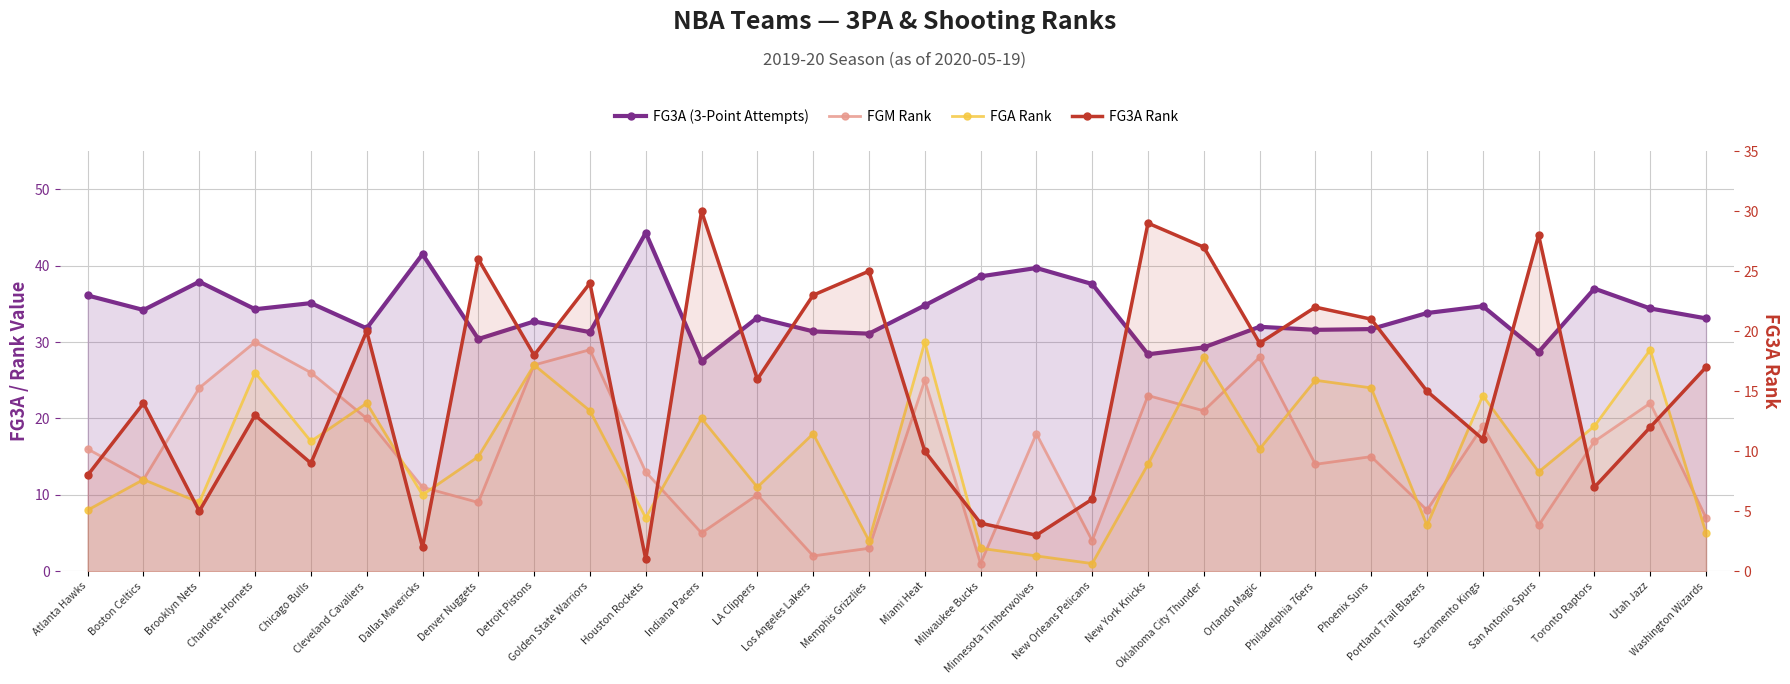

Is it true that FG3A Rank equals 14.2 at Atlanta Hawks?

False